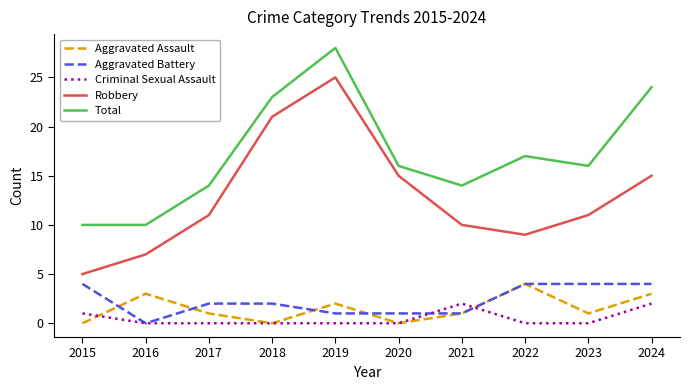

Is it true that Aggravated Battery equals 2 at 2018?

True